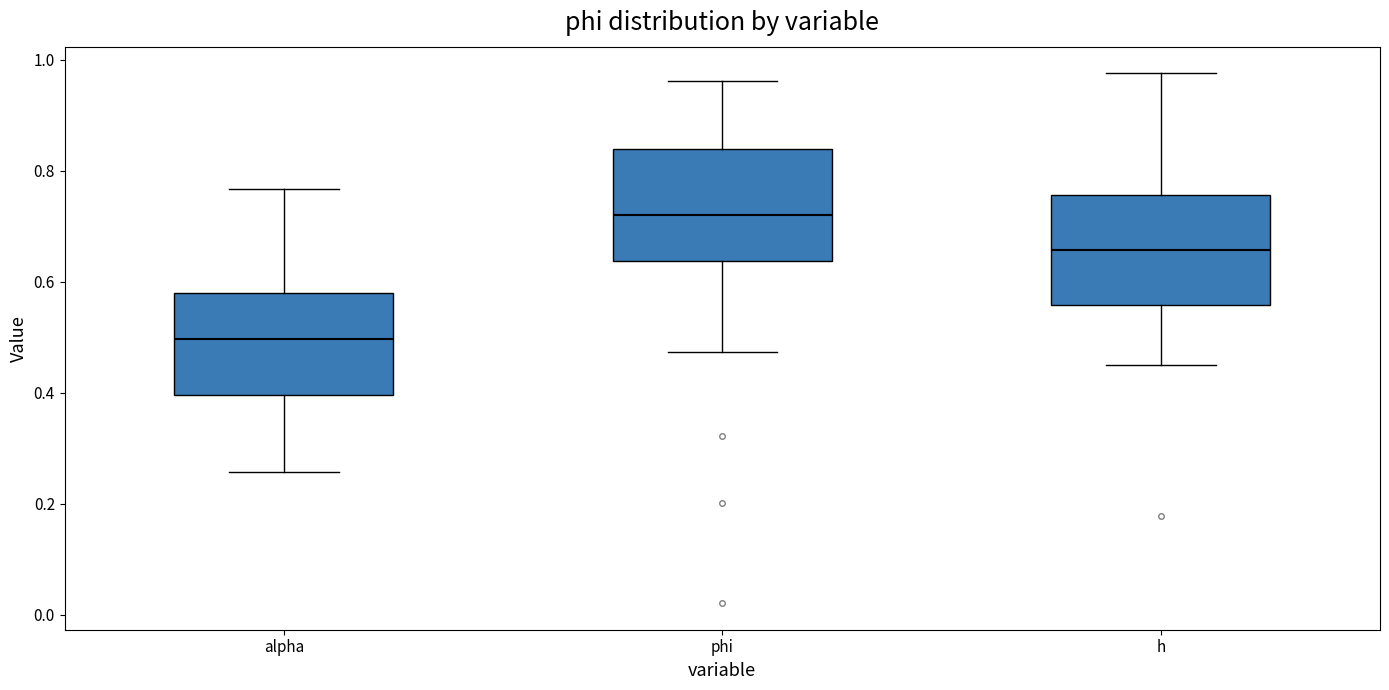

Which box's median line is the lowest?

alpha